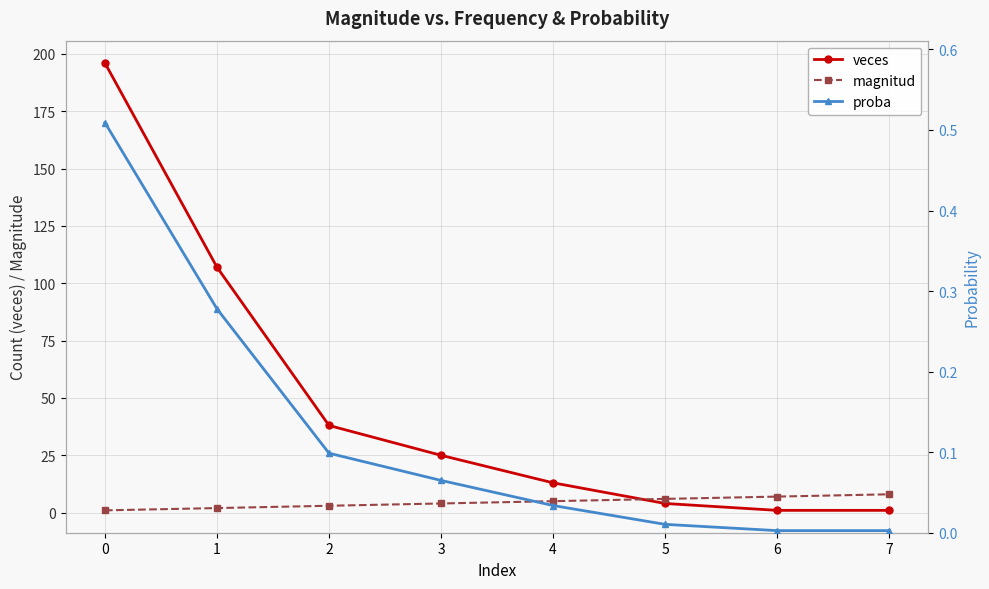

What is the value of the magnitud point at the 5th from the left?

5.0